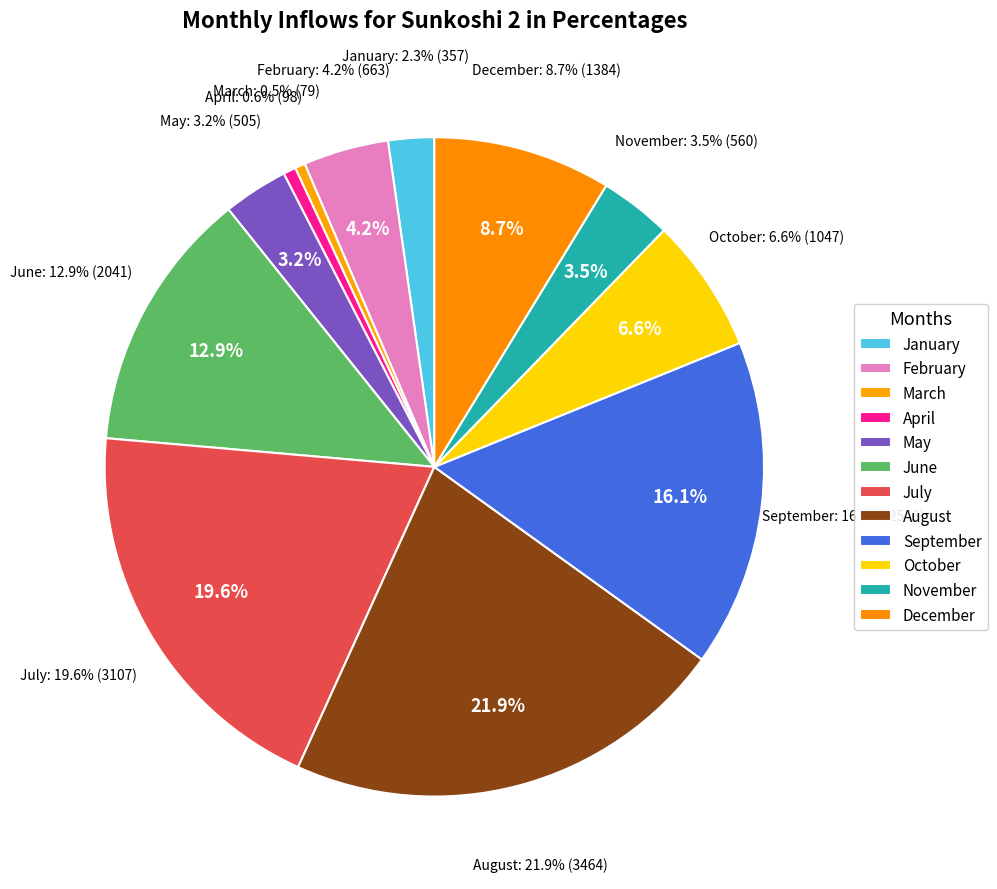

Does February account for over 50% of the chart?

No